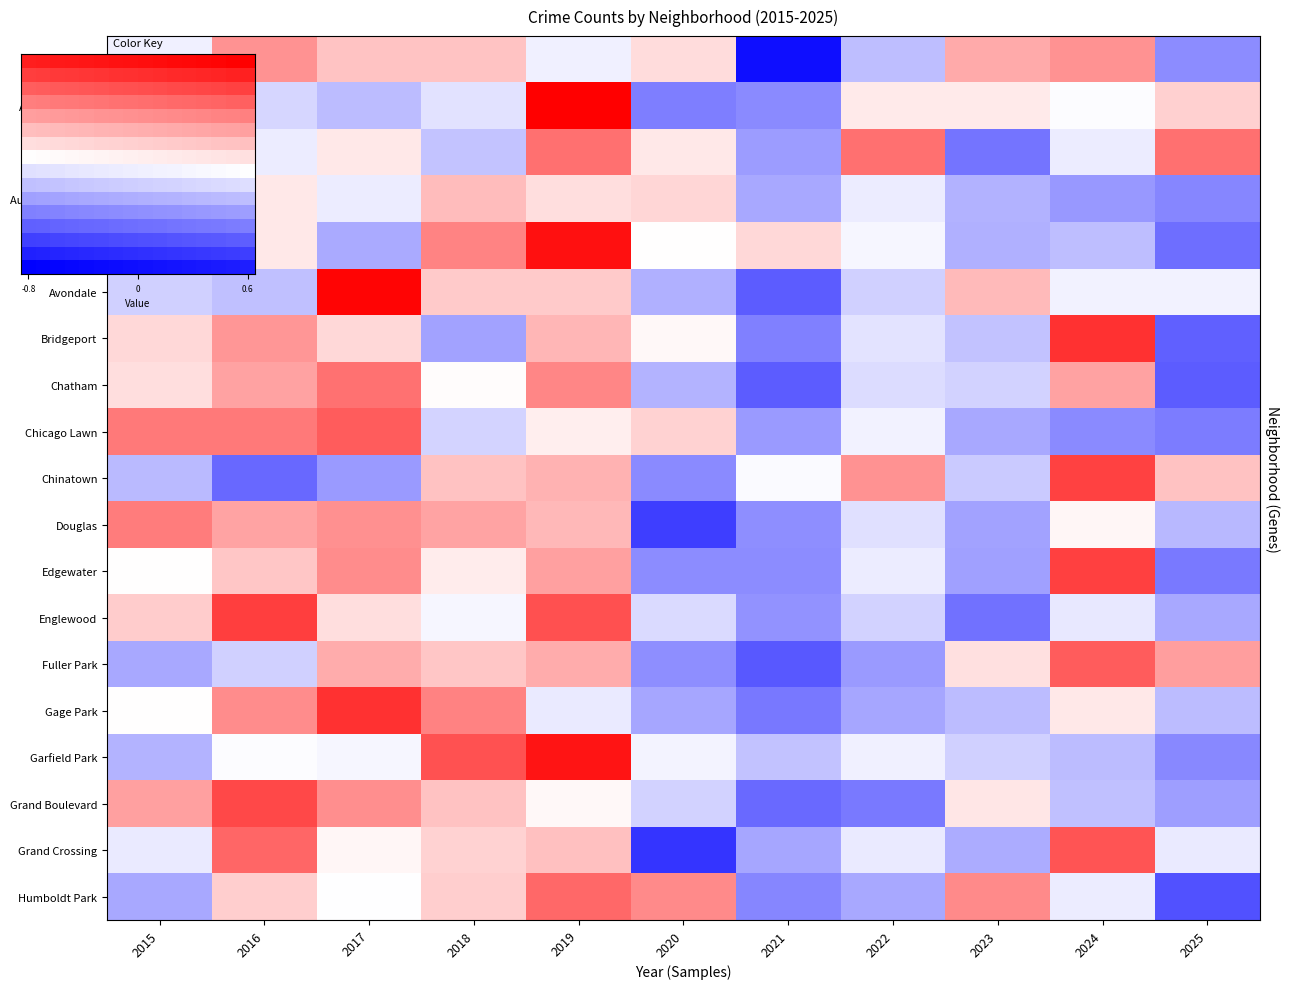

How many data points in Chinatown are less than 0?

6